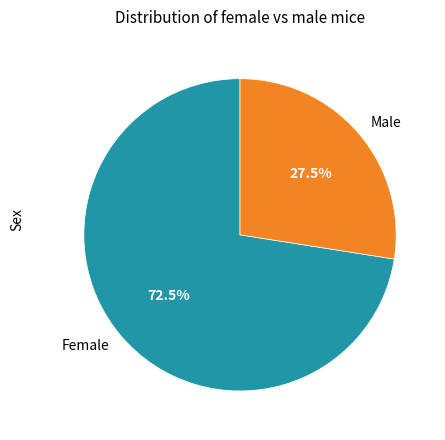

To the nearest percent, what is the difference between the largest and smallest slice percentages?

45%